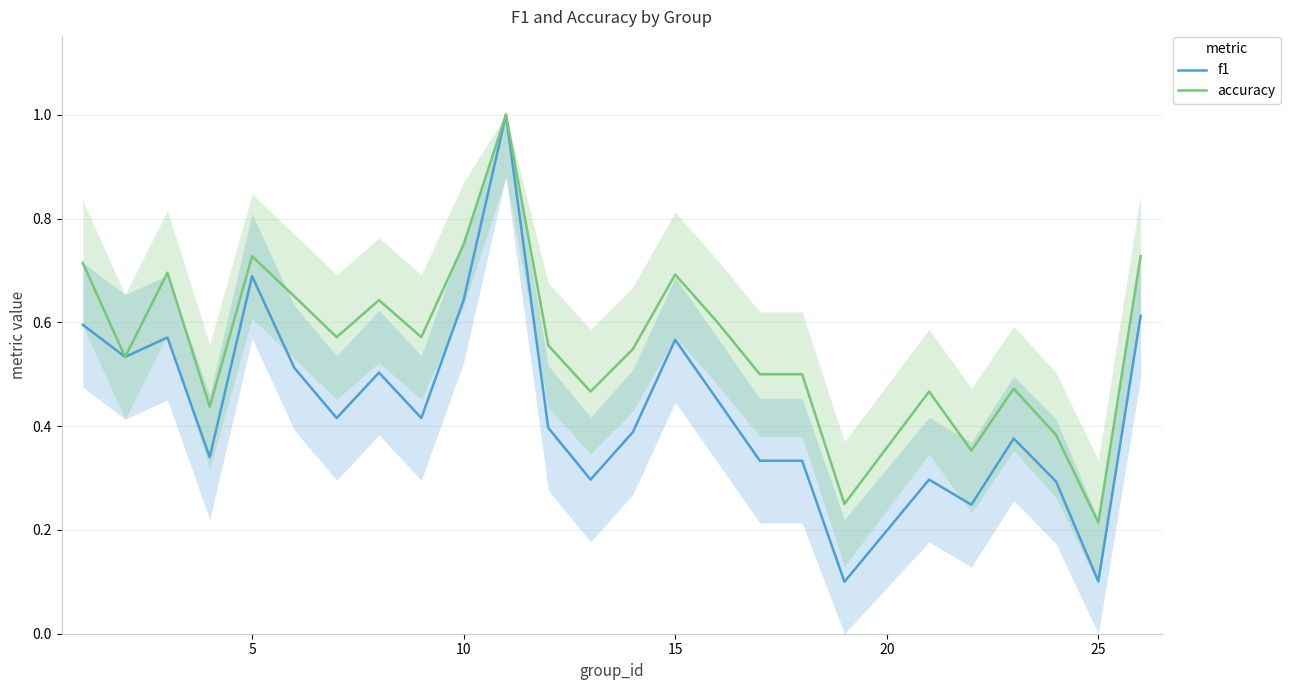

At which label does accuracy reach its minimum?

25